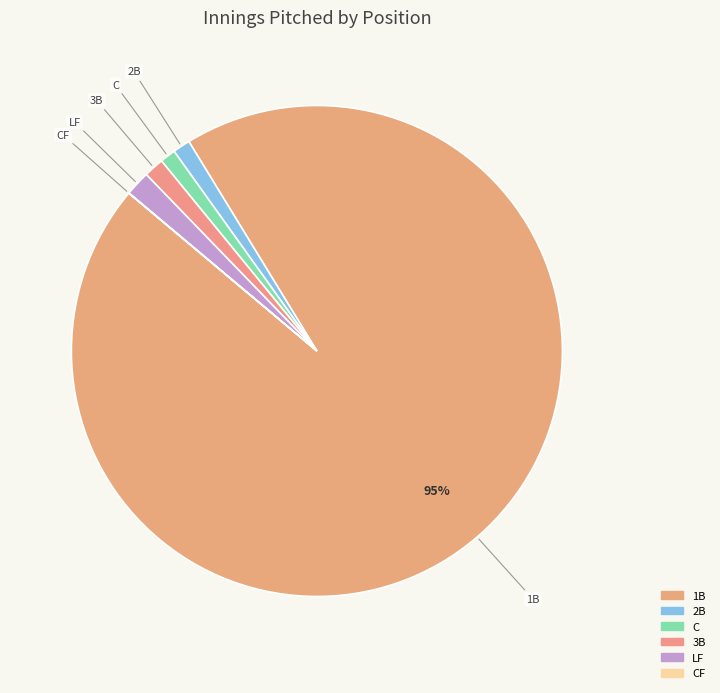

Is there any slice that represents more than half of the pie?

Yes